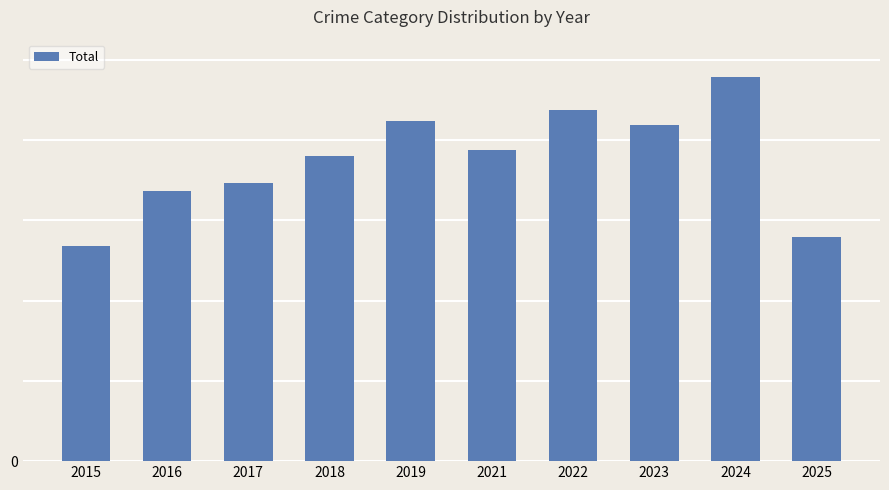

What is the change in value from 2016 to 2023?

+166